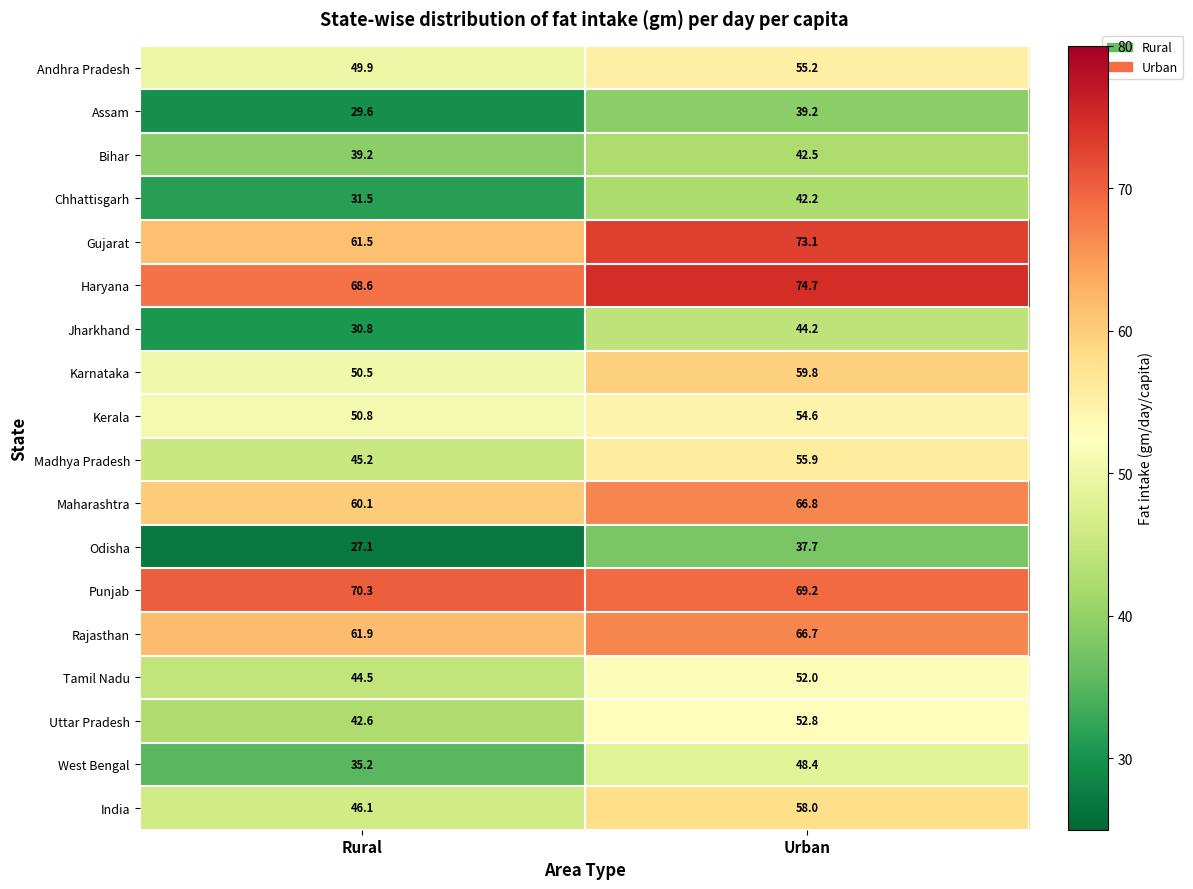

Between Rural and Urban, which series saw the biggest shift?

Jharkhand